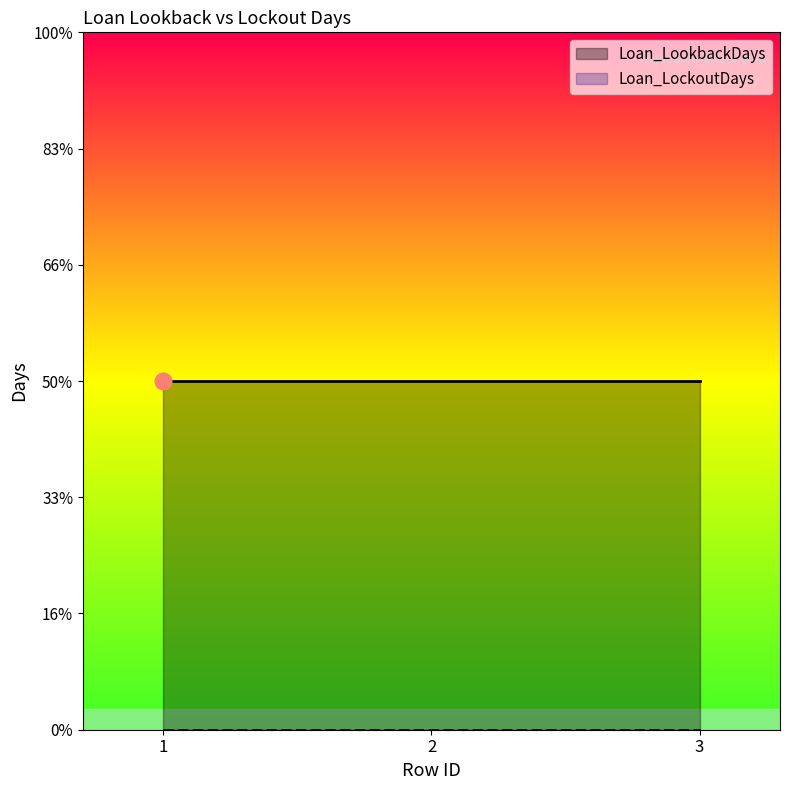

Which series has the widest spread of values?

Loan_LookbackDays